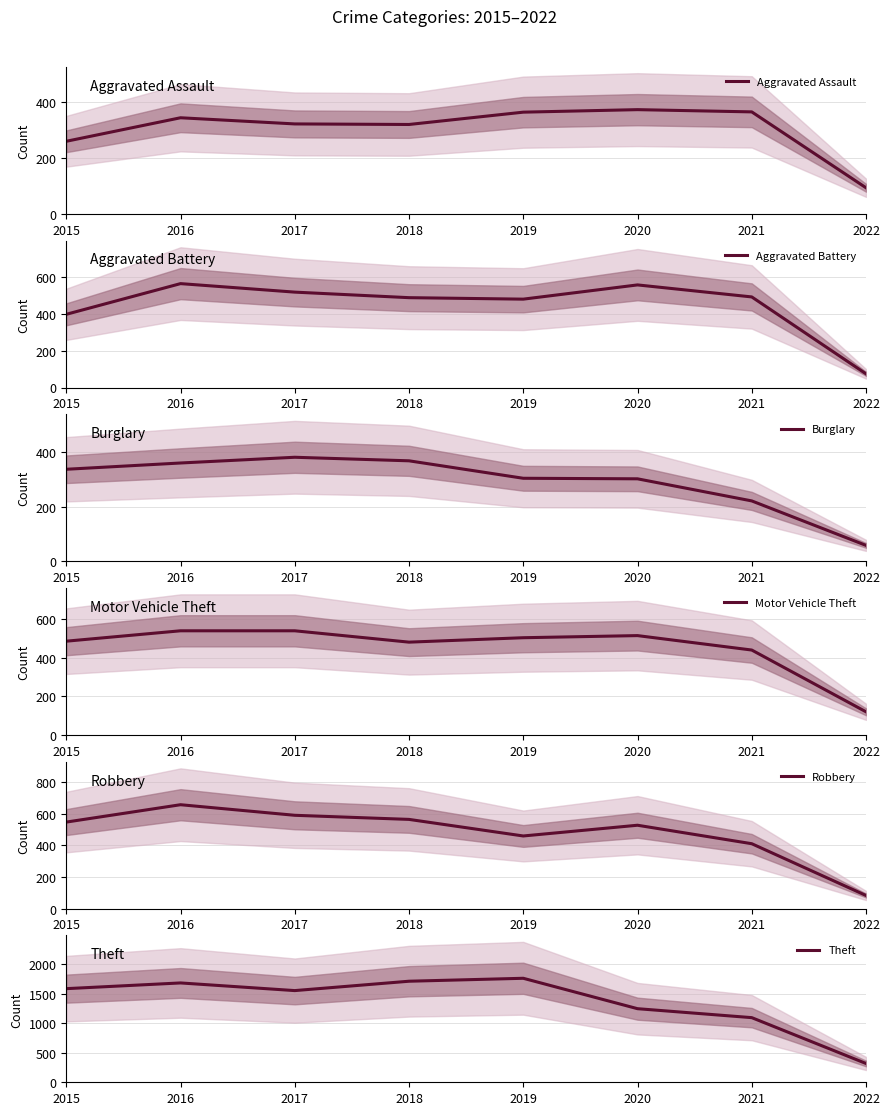

Is the value of Aggravated Assault at 2021 greater than the value of Burglary at 2022?

Yes